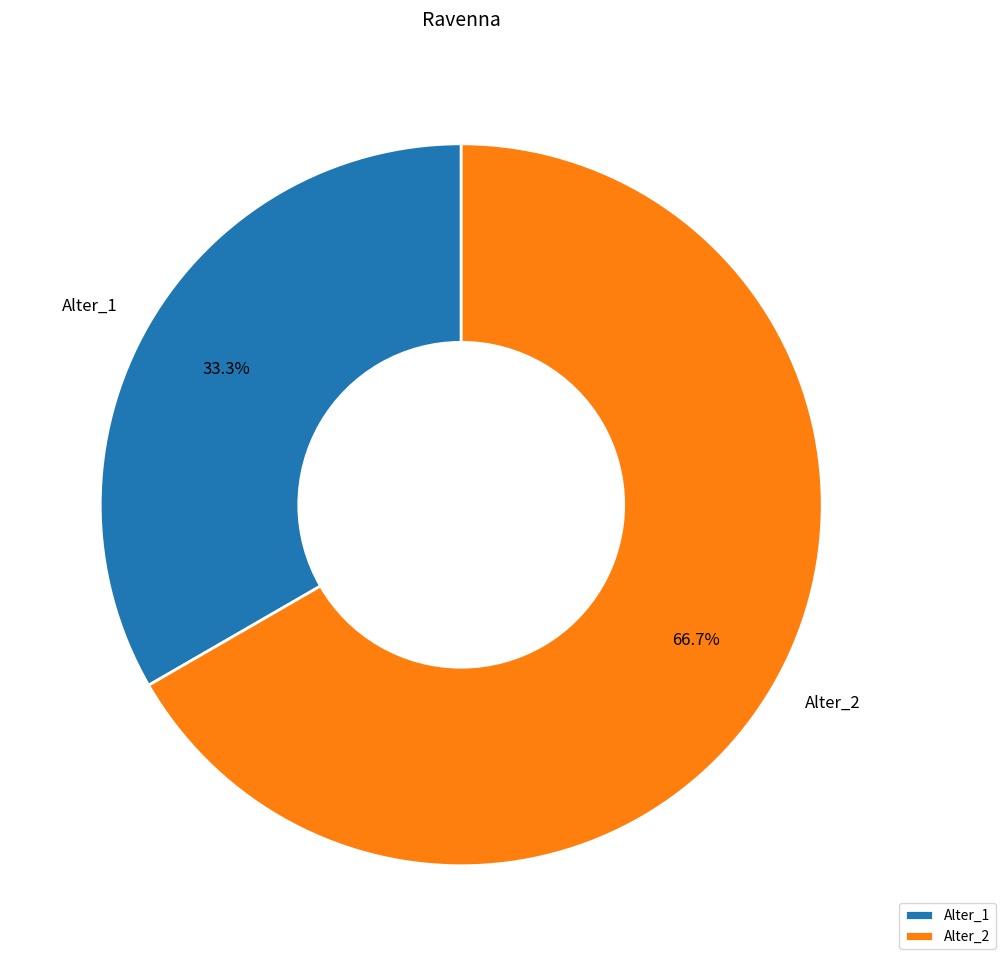

Does Alter_1 represent more than half of the total?

No